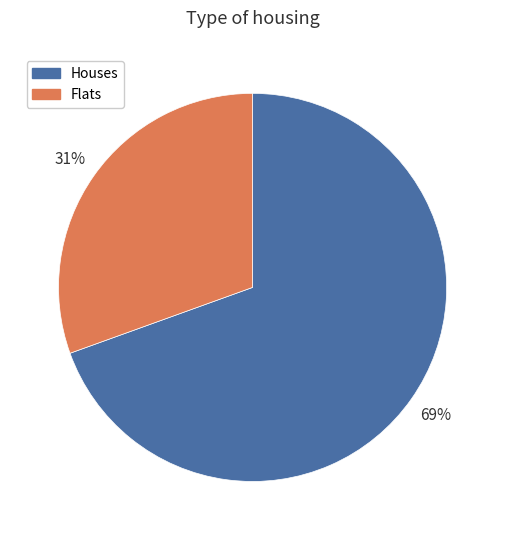

To the nearest percent, what percentage of the pie is Houses?

69%